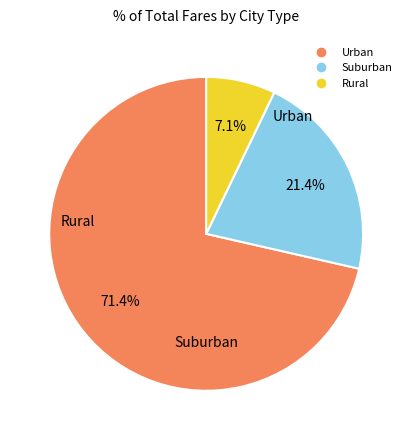

Is there any slice that represents more than half of the pie?

Yes